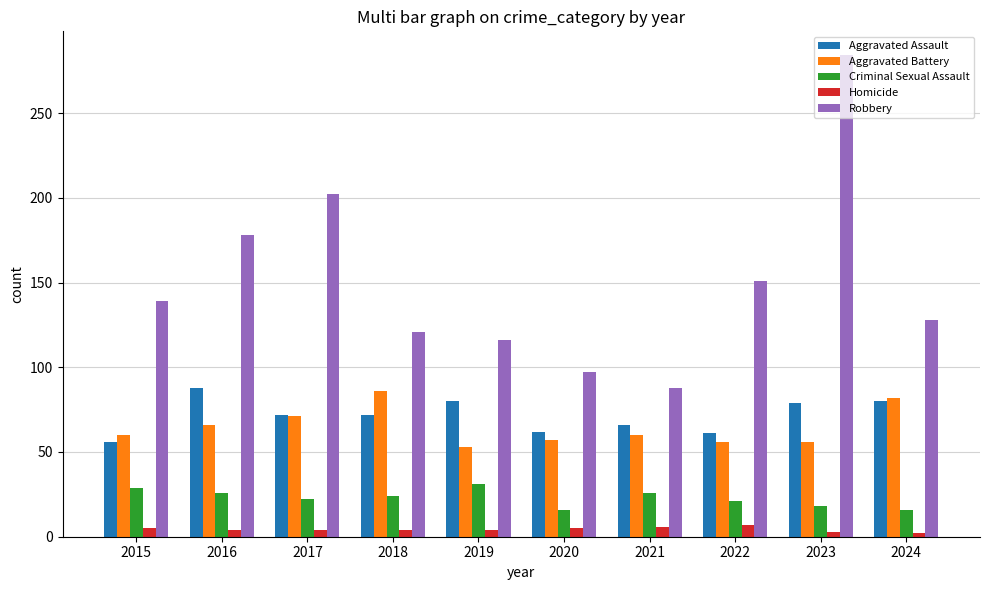

What is the difference between the highest and lowest values at 2021?

82